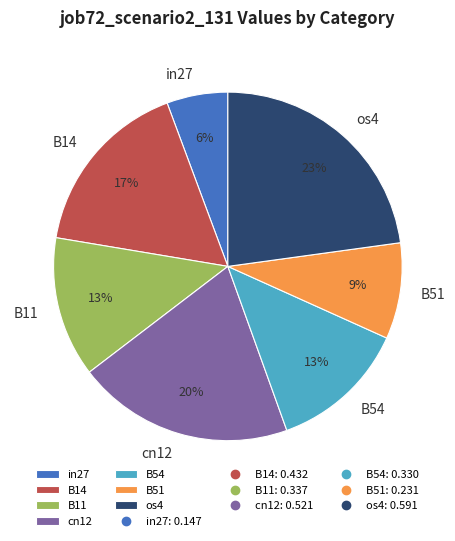

Do B54 and B11 together represent more than half of the pie?

No